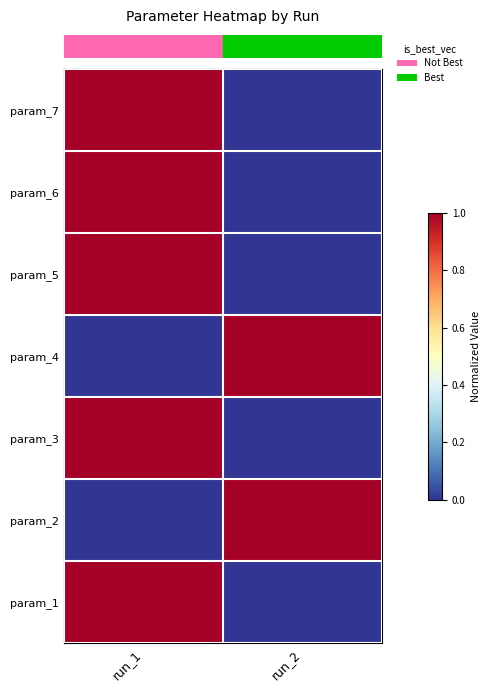

Count the number of categories in the chart.

2